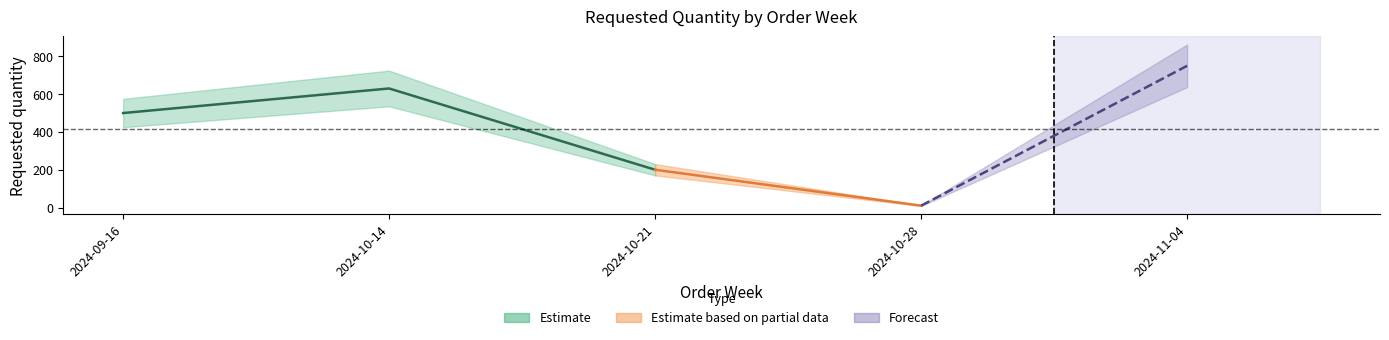

Which has a higher value, 2024-09-16 or 2024-10-28?

2024-09-16